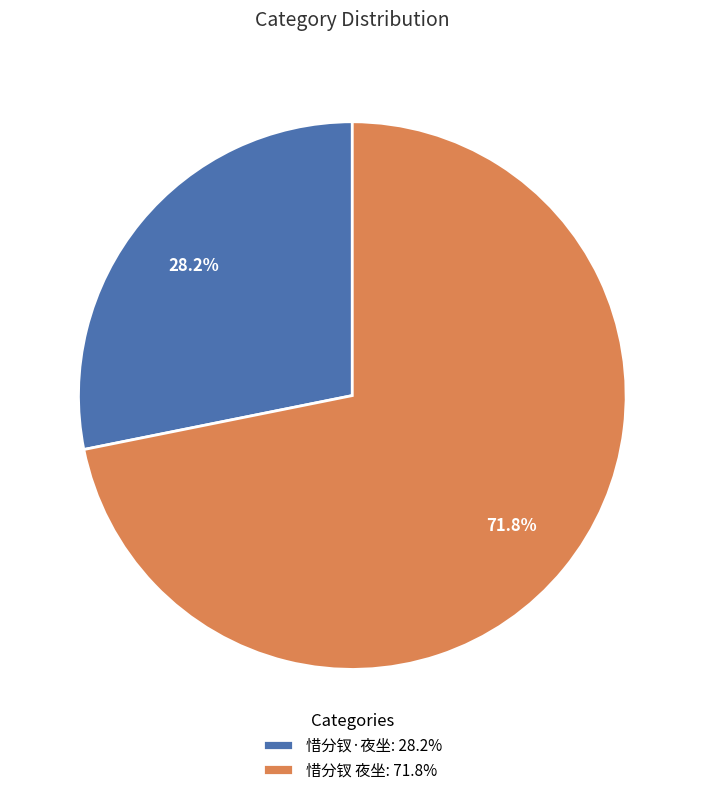

Which slice represents more than half of the pie?

惜分钗 夜坐